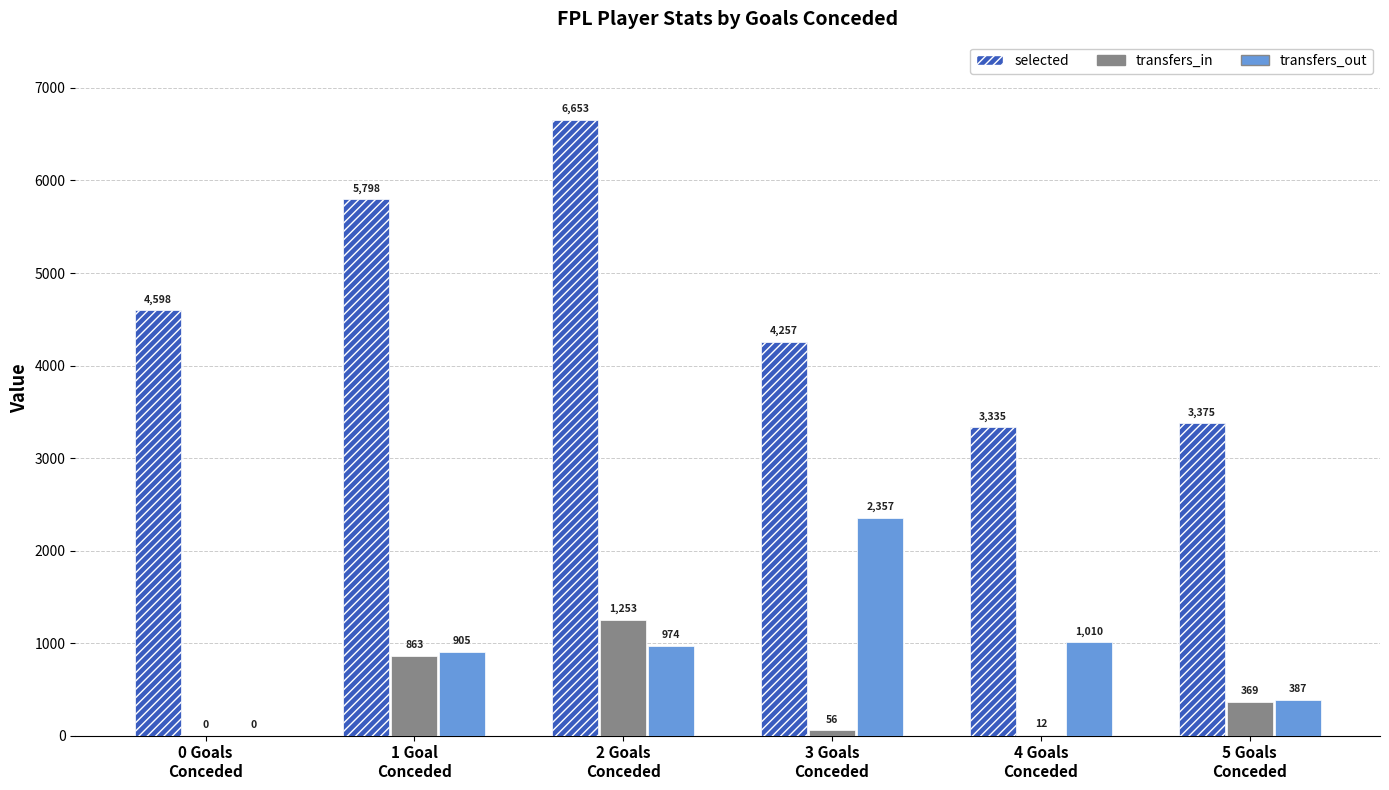

What is the approximate value of selected at 1 Goal
Conceded?

5798